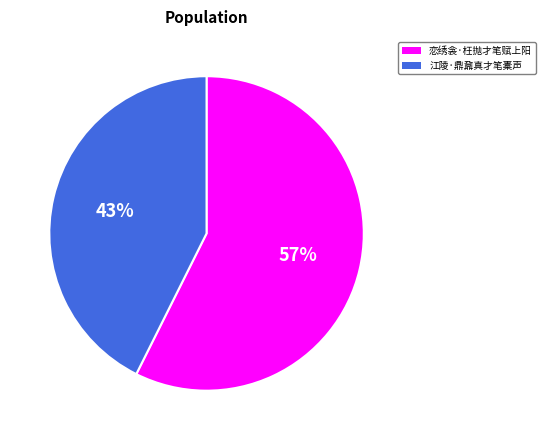

To the nearest percent, what percentage of the pie is 江陵·鼎鼐真才笔橐声?

43%